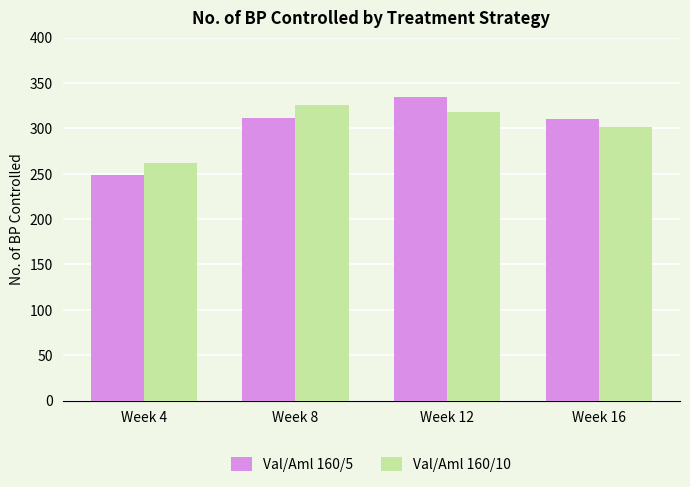

How many groups of bars are there?

4